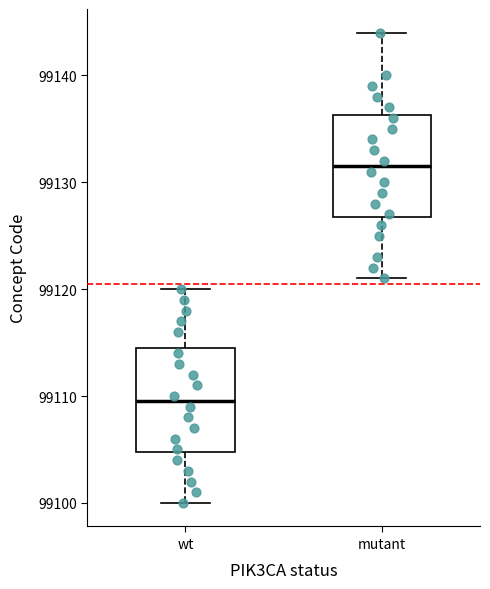

Reading left to right, transcribe this box plot: for each box, give where its median line is, the range the box spans, and where its two whiskers end, as read against the y-axis. The values are not printed on the chart, so give them approximately, as read against the axis.

wt: median 99110, box 99105 to 99115, whiskers 99100 to 99120
mutant: median 99132, box 99127 to 99136, whiskers 99121 to 99144